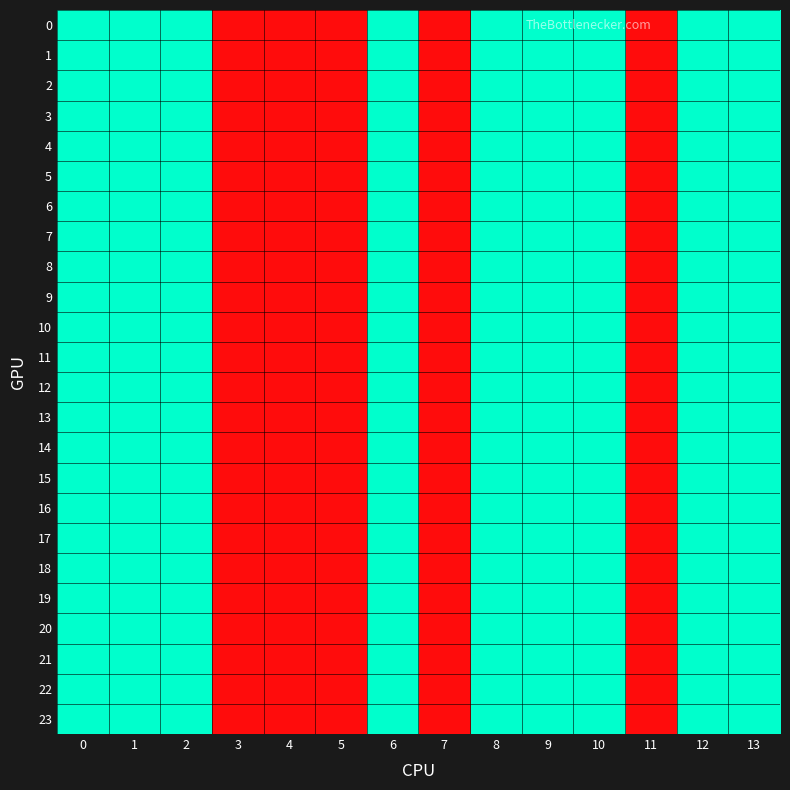

Reading left to right, transcribe all the data shown in this chart.

0: 0=2	1=2	2=2	3=1	4=1	5=1	6=2	7=1	8=2	9=2	10=2	11=1	12=2	13=2
1: 0=2	1=2	2=2	3=1	4=1	5=1	6=2	7=1	8=2	9=2	10=2	11=1	12=2	13=2
2: 0=2	1=2	2=2	3=1	4=1	5=1	6=2	7=1	8=2	9=2	10=2	11=1	12=2	13=2
3: 0=2	1=2	2=2	3=1	4=1	5=1	6=2	7=1	8=2	9=2	10=2	11=1	12=2	13=2
4: 0=2	1=2	2=2	3=1	4=1	5=1	6=2	7=1	8=2	9=2	10=2	11=1	12=2	13=2
5: 0=2	1=2	2=2	3=1	4=1	5=1	6=2	7=1	8=2	9=2	10=2	11=1	12=2	13=2
6: 0=2	1=2	2=2	3=1	4=1	5=1	6=2	7=1	8=2	9=2	10=2	11=1	12=2	13=2
7: 0=2	1=2	2=2	3=1	4=1	5=1	6=2	7=1	8=2	9=2	10=2	11=1	12=2	13=2
8: 0=2	1=2	2=2	3=1	4=1	5=1	6=2	7=1	8=2	9=2	10=2	11=1	12=2	13=2
9: 0=2	1=2	2=2	3=1	4=1	5=1	6=2	7=1	8=2	9=2	10=2	11=1	12=2	13=2
10: 0=2	1=2	2=2	3=1	4=1	5=1	6=2	7=1	8=2	9=2	10=2	11=1	12=2	13=2
11: 0=2	1=2	2=2	3=1	4=1	5=1	6=2	7=1	8=2	9=2	10=2	11=1	12=2	13=2
12: 0=2	1=2	2=2	3=1	4=1	5=1	6=2	7=1	8=2	9=2	10=2	11=1	12=2	13=2
13: 0=2	1=2	2=2	3=1	4=1	5=1	6=2	7=1	8=2	9=2	10=2	11=1	12=2	13=2
14: 0=2	1=2	2=2	3=1	4=1	5=1	6=2	7=1	8=2	9=2	10=2	11=1	12=2	13=2
15: 0=2	1=2	2=2	3=1	4=1	5=1	6=2	7=1	8=2	9=2	10=2	11=1	12=2	13=2
16: 0=2	1=2	2=2	3=1	4=1	5=1	6=2	7=1	8=2	9=2	10=2	11=1	12=2	13=2
17: 0=2	1=2	2=2	3=1	4=1	5=1	6=2	7=1	8=2	9=2	10=2	11=1	12=2	13=2
18: 0=2	1=2	2=2	3=1	4=1	5=1	6=2	7=1	8=2	9=2	10=2	11=1	12=2	13=2
19: 0=2	1=2	2=2	3=1	4=1	5=1	6=2	7=1	8=2	9=2	10=2	11=1	12=2	13=2
20: 0=2	1=2	2=2	3=1	4=1	5=1	6=2	7=1	8=2	9=2	10=2	11=1	12=2	13=2
21: 0=2	1=2	2=2	3=1	4=1	5=1	6=2	7=1	8=2	9=2	10=2	11=1	12=2	13=2
22: 0=2	1=2	2=2	3=1	4=1	5=1	6=2	7=1	8=2	9=2	10=2	11=1	12=2	13=2
23: 0=2	1=2	2=2	3=1	4=1	5=1	6=2	7=1	8=2	9=2	10=2	11=1	12=2	13=2